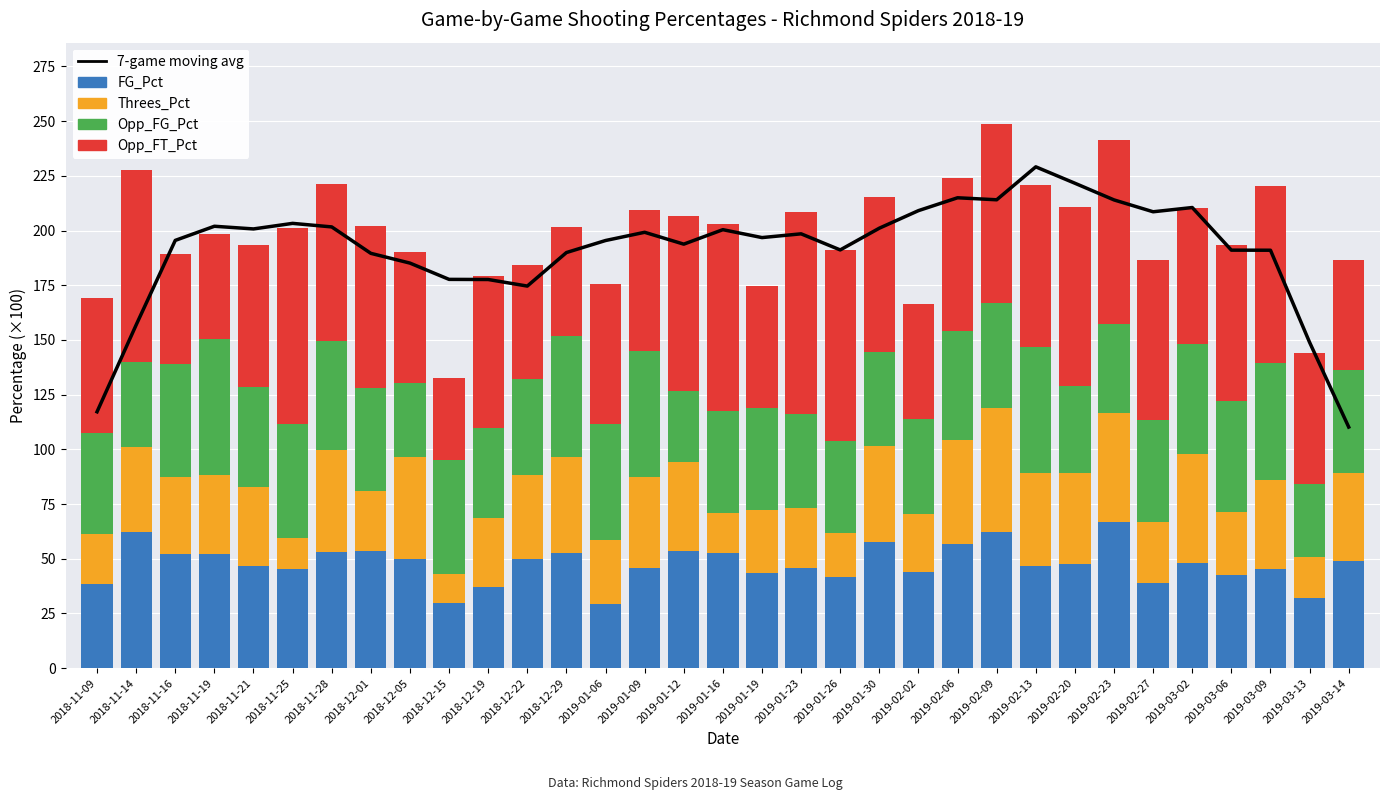

What is the greatest value displayed?

229.1